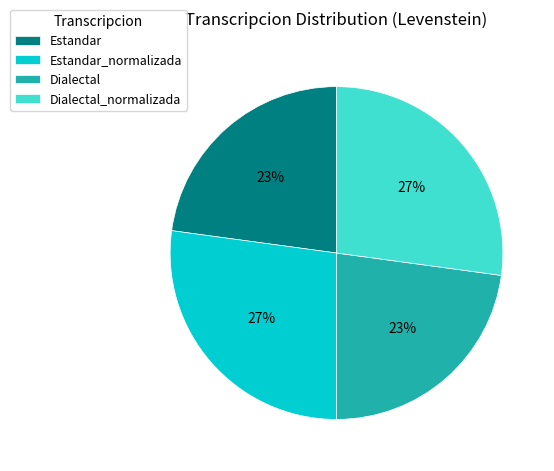

Which has a higher value, Estandar_normalizada or Dialectal?

Estandar_normalizada